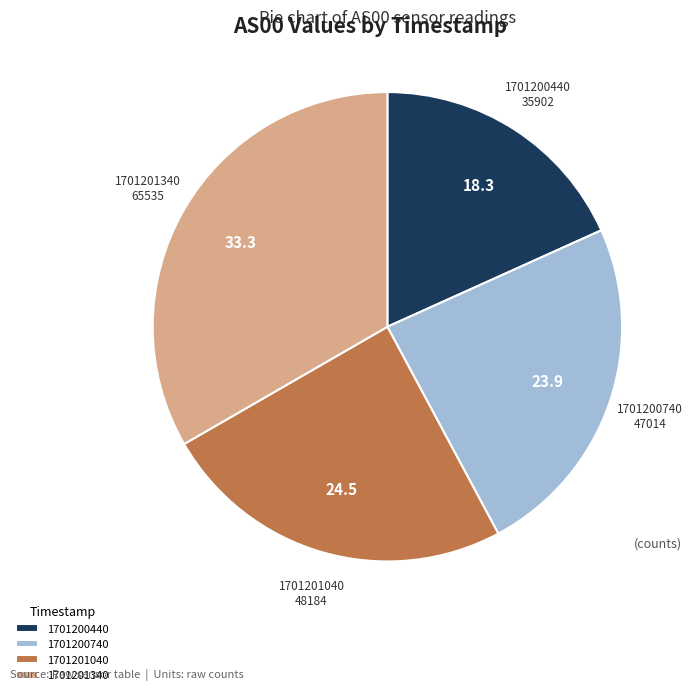

Is there any slice that represents more than half of the pie?

No